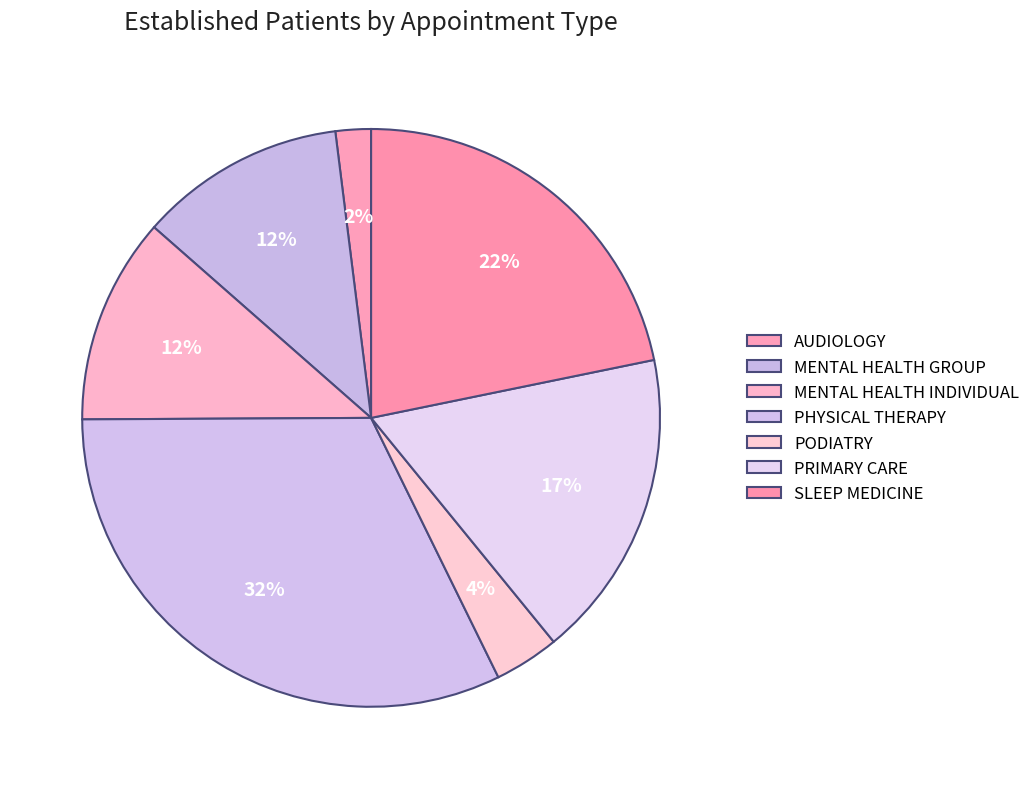

True or false: AUDIOLOGY accounts for 1% of the total.

False